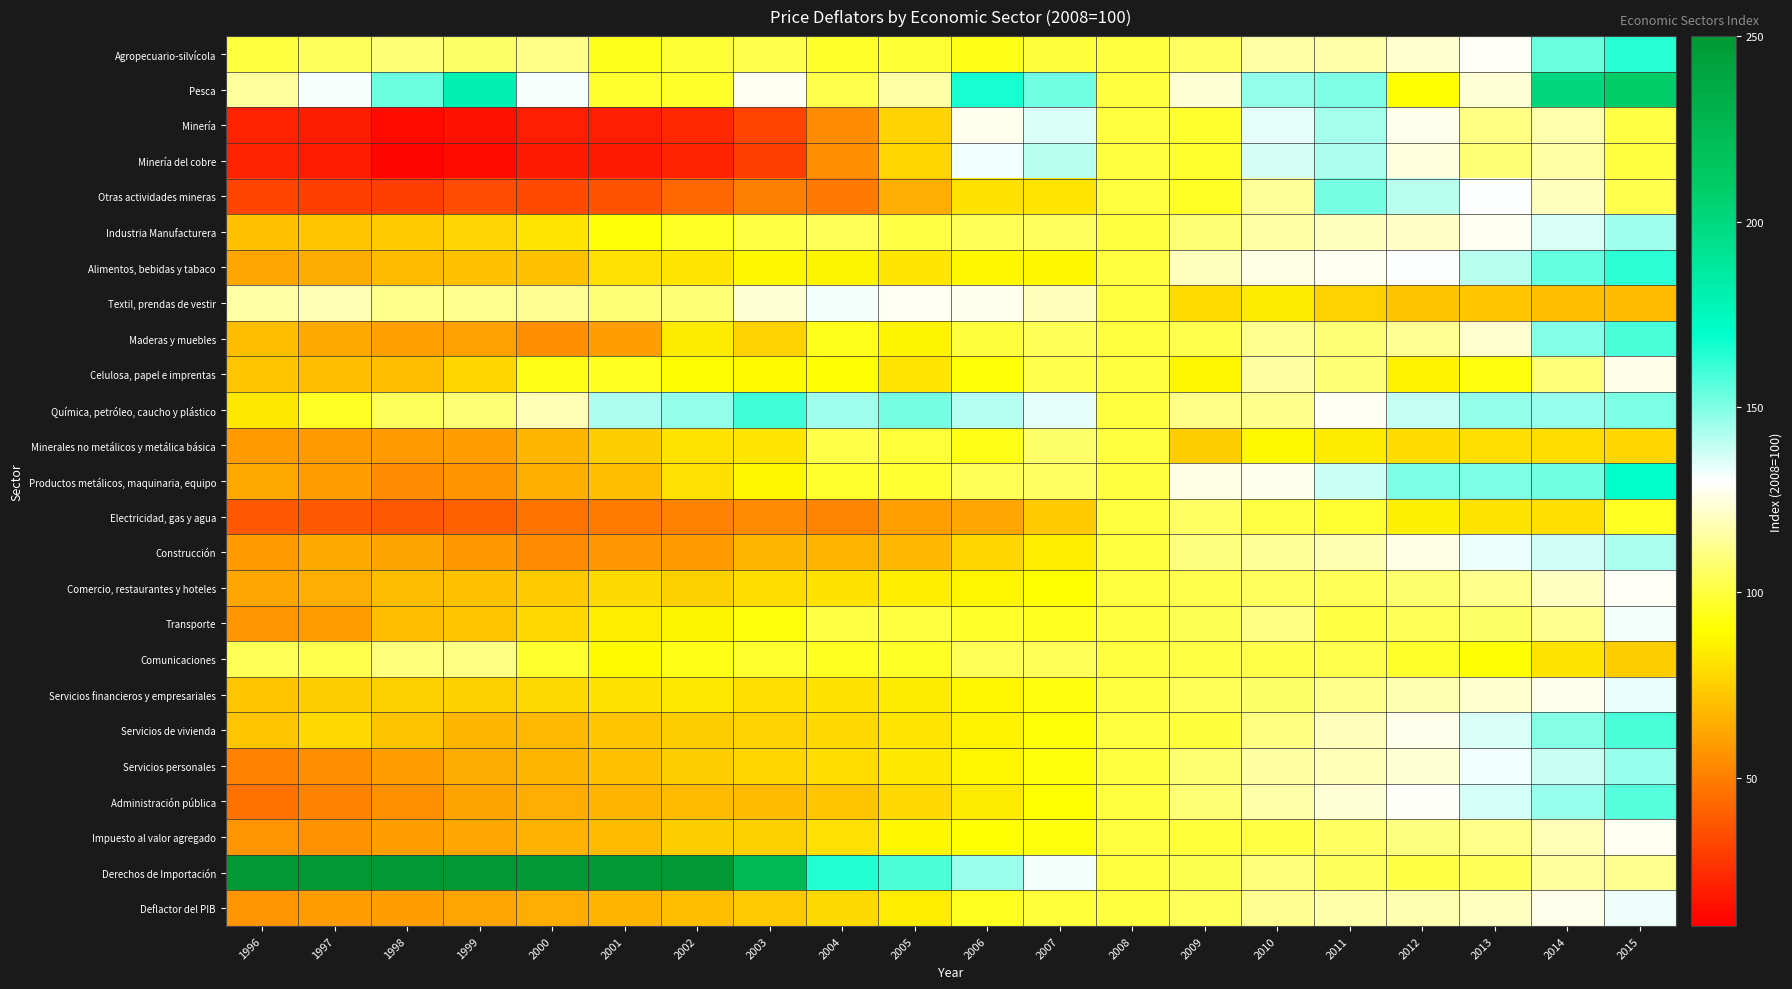

Reading left to right, extract all data points from this chart.

Agropecuario-silvícola: 1996=100.0	1997=104.6	1998=108.7	1999=106.3	2000=111.5	2001=94.7	2002=98.4	2003=102.2	2004=97.1	2005=98.3	2006=93.9	2007=99.7	2008=100.0	2009=105.6	2010=116.4	2011=116.7	2012=122.6	2013=129.0	2014=153.5	2015=164.2
Pesca: 1996=114.6	1997=131.4	1998=153.2	1999=180.4	2000=131.3	2001=97.3	2002=96.9	2003=127.7	2004=102.0	2005=116.4	2006=166.4	2007=152.3	2008=100.0	2009=123.2	2010=146.9	2011=150.1	2012=90.2	2013=123.6	2014=201.0	2015=209.1
Minería: 1996=21.6	1997=19.7	1998=13.6	1999=15.9	2000=20.1	2001=20.0	2002=23.1	2003=31.2	2004=54.5	2005=76.2	2006=127.4	2007=135.8	2008=100.0	2009=97.3	2010=134.2	2011=144.2	2012=126.8	2013=111.1	2014=117.0	2015=100.7
Minería del cobre: 1996=21.1	1997=19.1	1998=12.2	1999=14.2	2000=18.9	2001=18.5	2002=21.3	2003=29.4	2004=55.0	2005=77.3	2006=131.9	2007=141.0	2008=100.0	2009=97.4	2010=136.2	2011=143.0	2012=124.9	2013=108.7	2014=116.4	2015=100.3
Otras actividades mineras: 1996=32.0	1997=30.0	1998=29.8	1999=34.8	2000=33.7	2001=36.3	2002=43.0	2003=50.2	2004=48.9	2005=64.8	2006=81.0	2007=82.2	2008=100.0	2009=96.0	2010=114.1	2011=151.4	2012=141.0	2013=130.1	2014=119.8	2015=102.2
Industria Manufacturera: 1996=70.6	1997=72.2	1998=74.0	1999=76.9	2000=81.8	2001=91.6	2002=96.2	2003=101.4	2004=103.5	2005=101.3	2006=103.4	2007=104.8	2008=100.0	2009=108.3	2010=116.4	2011=119.8	2012=121.2	2013=127.8	2014=135.9	2015=144.9
Alimentos, bebidas y tabaco: 1996=62.5	1997=64.2	1998=68.7	1999=71.1	2000=71.1	2001=80.7	2002=81.9	2003=87.6	2004=86.5	2005=82.4	2006=87.4	2007=87.7	2008=100.0	2009=119.7	2010=126.0	2011=127.8	2012=130.4	2013=140.8	2014=154.0	2015=163.2
Textil, prendas de vestir: 1996=116.2	1997=118.3	1998=111.9	1999=112.4	2000=112.9	2001=108.5	2002=108.7	2003=123.3	2004=131.7	2005=128.2	2006=127.3	2007=119.3	2008=100.0	2009=79.2	2010=83.6	2011=75.8	2012=71.8	2013=72.3	2014=70.4	2015=68.6
Maderas y muebles: 1996=70.2	1997=63.2	1998=60.4	1999=60.7	2000=55.4	2001=60.1	2002=83.7	2003=75.7	2004=94.2	2005=86.6	2006=99.7	2007=103.3	2008=100.0	2009=101.9	2010=112.3	2011=108.5	2012=113.3	2013=122.9	2014=149.4	2015=158.4
Celulosa, papel e imprentas: 1996=72.3	1997=70.3	1998=70.0	1999=77.5	2000=93.6	2001=95.5	2002=89.4	2003=88.6	2004=91.0	2005=82.1	2006=91.4	2007=102.0	2008=100.0	2009=86.9	2010=115.8	2011=108.1	2012=86.2	2013=92.9	2014=109.2	2015=126.4
Química, petróleo, caucho y plástico: 1996=83.0	1997=95.9	1998=104.5	1999=108.5	2000=118.3	2001=142.7	2002=146.9	2003=159.7	2004=144.6	2005=151.3	2006=141.3	2007=133.8	2008=100.0	2009=111.5	2010=112.1	2011=128.5	2012=139.3	2013=146.6	2014=146.4	2015=150.6
Minerales no metálicos y metálica básica: 1996=59.0	1997=58.8	1998=59.1	1999=59.7	2000=67.3	2001=74.9	2002=81.6	2003=82.4	2004=101.7	2005=99.0	2006=93.6	2007=106.6	2008=100.0	2009=74.6	2010=87.9	2011=83.8	2012=79.3	2013=80.2	2014=79.8	2015=77.3
Productos metálicos, maquinaria, equipo: 1996=63.2	1997=59.5	1998=54.3	1999=56.8	2000=65.1	2001=69.8	2002=80.6	2003=87.8	2004=97.5	2005=98.0	2006=103.6	2007=105.5	2008=100.0	2009=125.8	2010=127.5	2011=138.3	2012=150.3	2013=150.6	2014=152.1	2015=170.1
Electricidad, gas y agua: 1996=37.7	1997=38.4	1998=38.4	1999=40.5	2000=46.3	2001=49.0	2002=50.9	2003=53.6	2004=52.0	2005=60.2	2006=62.1	2007=73.3	2008=100.0	2009=105.7	2010=100.6	2011=97.8	2012=85.2	2013=81.6	2014=80.2	2015=95.4
Construcción: 1996=58.5	1997=63.5	1998=61.5	1999=57.9	2000=54.4	2001=57.1	2002=59.2	2003=67.5	2004=66.8	2005=67.7	2006=77.3	2007=84.2	2008=100.0	2009=110.3	2010=113.7	2011=118.0	2012=126.2	2013=133.1	2014=137.3	2015=143.2
Comercio, restaurantes y hoteles: 1996=62.5	1997=64.8	1998=69.1	1999=70.8	2000=73.4	2001=78.9	2002=75.3	2003=79.4	2004=81.2	2005=84.6	2006=87.1	2007=90.2	2008=100.0	2009=102.3	2010=104.9	2011=103.3	2012=107.4	2013=112.0	2014=120.4	2015=128.7
Transporte: 1996=57.3	1997=59.5	1998=69.7	1999=71.9	2000=78.2	2001=84.7	2002=86.7	2003=92.3	2004=100.6	2005=100.1	2006=97.0	2007=95.3	2008=100.0	2009=103.2	2010=110.9	2011=100.8	2012=104.2	2013=106.5	2014=112.5	2015=131.7
Comunicaciones: 1996=103.5	1997=101.9	1998=109.7	1999=111.2	2000=97.2	2001=88.3	2002=93.9	2003=97.4	2004=95.1	2005=96.4	2006=103.5	2007=103.8	2008=100.0	2009=101.2	2010=101.8	2011=102.0	2012=97.1	2013=91.0	2014=81.7	2015=74.4
Servicios financieros y empresariales: 1996=71.9	1997=74.8	1998=75.5	1999=75.6	2000=78.6	2001=81.0	2002=82.8	2003=80.0	2004=81.2	2005=83.6	2006=86.9	2007=92.7	2008=100.0	2009=103.7	2010=106.1	2011=111.9	2012=117.4	2013=122.8	2014=126.8	2015=133.4
Servicios de vivienda: 1996=72.2	1997=78.4	1998=71.6	1999=67.4	2000=68.3	2001=72.2	2002=74.5	2003=76.1	2004=78.0	2005=82.1	2006=86.2	2007=91.4	2008=100.0	2009=99.7	2010=110.4	2011=119.3	2012=127.0	2013=135.9	2014=148.8	2015=158.5
Servicios personales: 1996=51.7	1997=55.4	1998=59.7	1999=64.0	2000=67.2	2001=71.0	2002=75.0	2003=77.5	2004=79.8	2005=82.8	2006=87.1	2007=92.4	2008=100.0	2009=107.9	2010=115.5	2011=119.2	2012=123.4	2013=132.2	2014=138.5	2015=146.1
Administración pública: 1996=45.7	1997=51.6	1998=55.9	1999=61.5	2000=64.8	2001=66.9	2002=68.6	2003=68.7	2004=72.3	2005=78.2	2006=84.0	2007=89.8	2008=100.0	2009=108.6	2010=116.6	2011=123.5	2012=129.2	2013=137.0	2014=146.2	2015=156.7
Impuesto al valor agregado: 1996=57.0	1997=56.2	1998=60.0	1999=62.9	2000=66.1	2001=68.8	2002=74.8	2003=75.2	2004=80.4	2005=87.8	2006=90.4	2007=92.4	2008=100.0	2009=99.3	2010=101.2	2011=105.8	2012=110.0	2013=111.8	2014=118.9	2015=127.7
Derechos de Importación: 1996=411.0	1997=408.5	1998=426.0	1999=372.1	2000=351.2	2001=325.6	2002=313.4	2003=223.2	2004=164.4	2005=157.8	2006=145.5	2007=131.6	2008=100.0	2009=102.6	2010=109.7	2011=104.6	2012=101.0	2013=103.9	2014=115.4	2015=112.6
Deflactor del PIB: 1996=57.2	1997=59.3	1998=60.0	1999=61.6	2000=64.4	2001=67.1	2002=69.7	2003=73.2	2004=78.6	2005=84.3	2006=94.9	2007=99.5	2008=100.0	2009=103.8	2010=113.0	2011=116.7	2012=117.7	2013=120.4	2014=127.1	2015=132.6